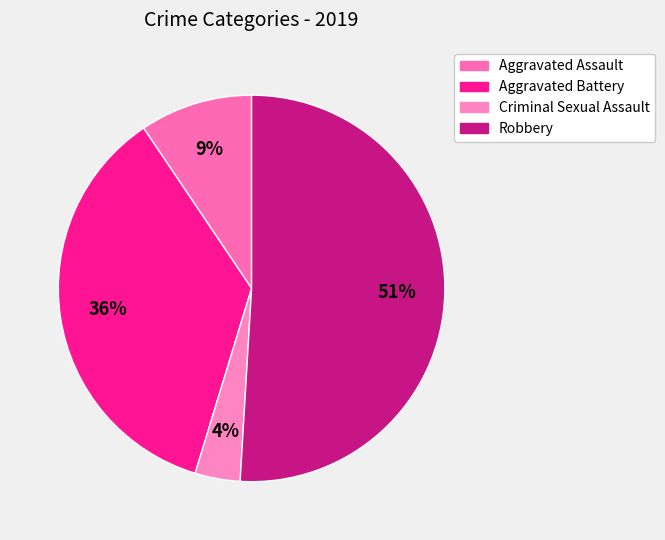

Which category has the smallest portion of the pie?

Criminal Sexual Assault